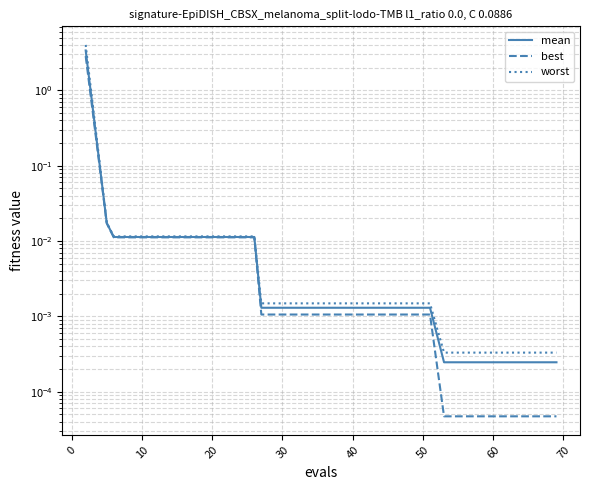

True or false: best has more than 1 interior local peaks.

False